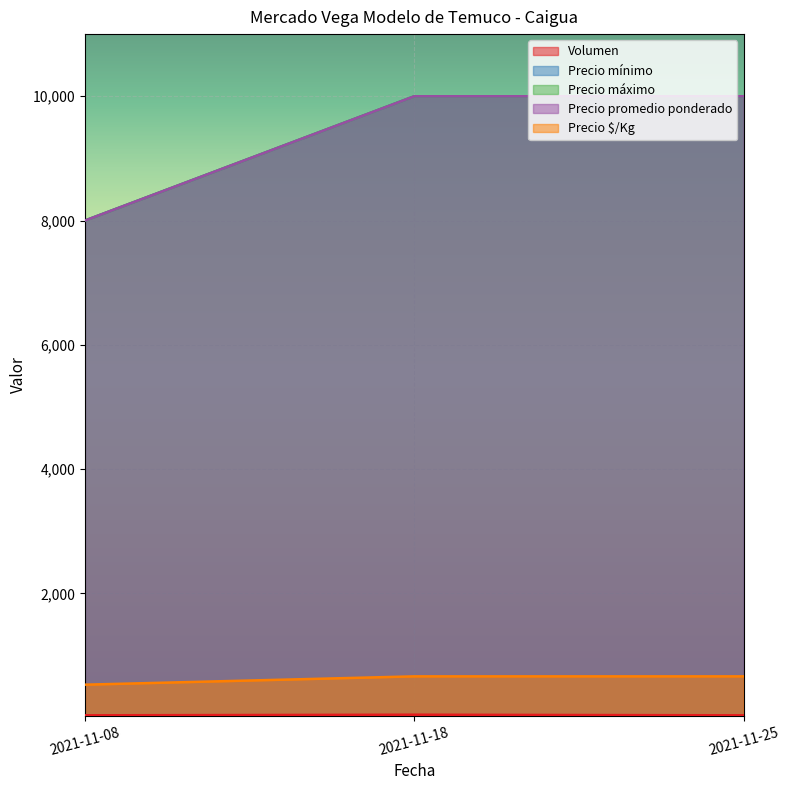

Reading left to right, transcribe all the data shown in this chart.

Volumen: 40	50	40
Precio mínimo: 8000	10000	10000
Precio máximo: 8000	10000	10000
Precio promedio ponderado: 8000	10000	10000
Precio $/Kg: 533	667	667